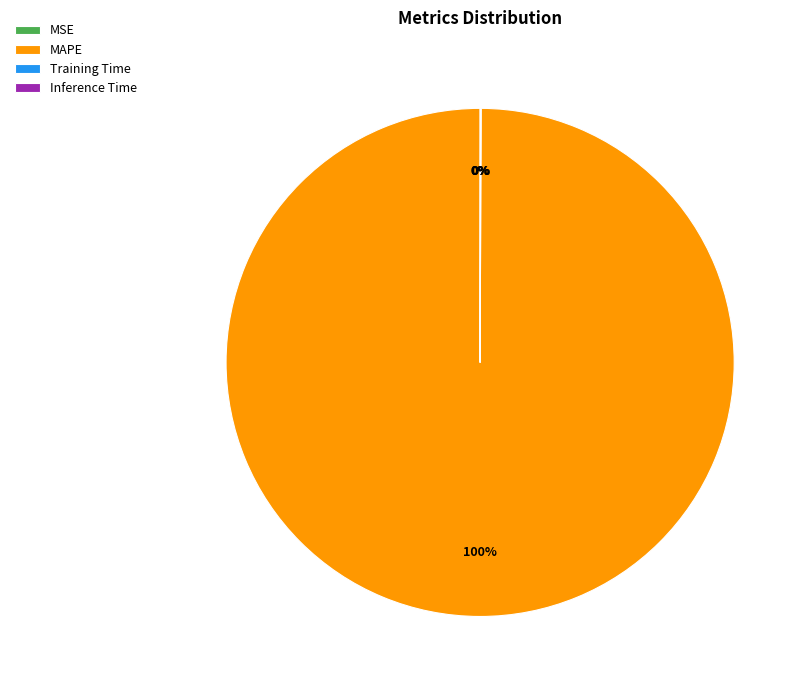

To the nearest percent, what portion does MAPE represent?

100%